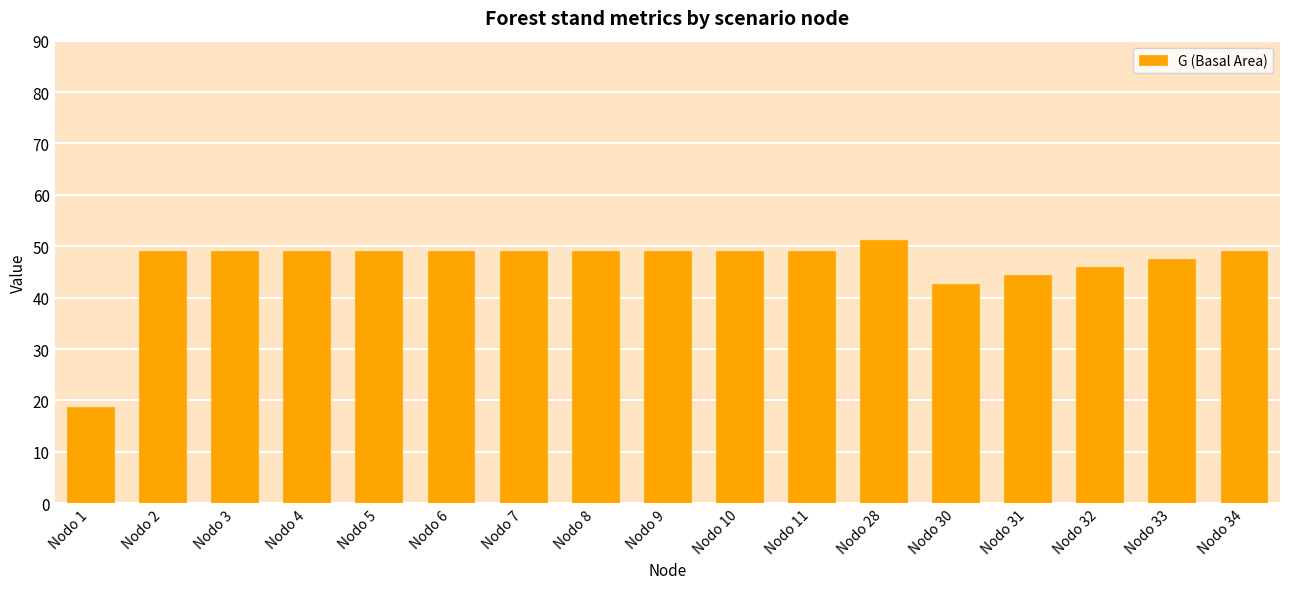

Where is the data nearest to the value 34?

Nodo 30